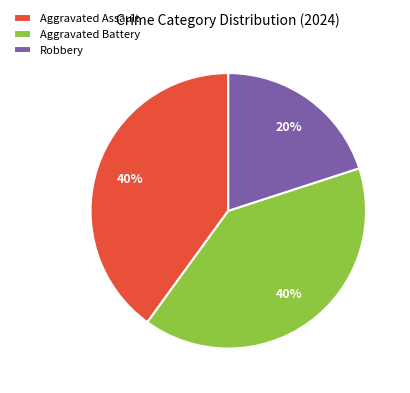

How many segments does this pie chart have?

3